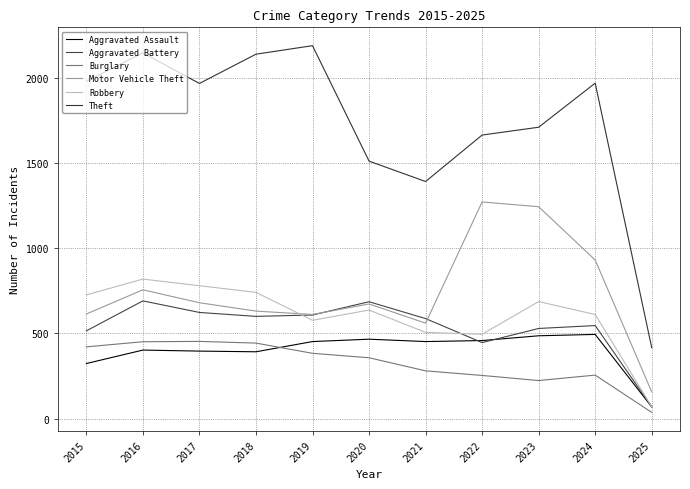

True or false: Theft has more than 1 points higher than both neighbors.

True